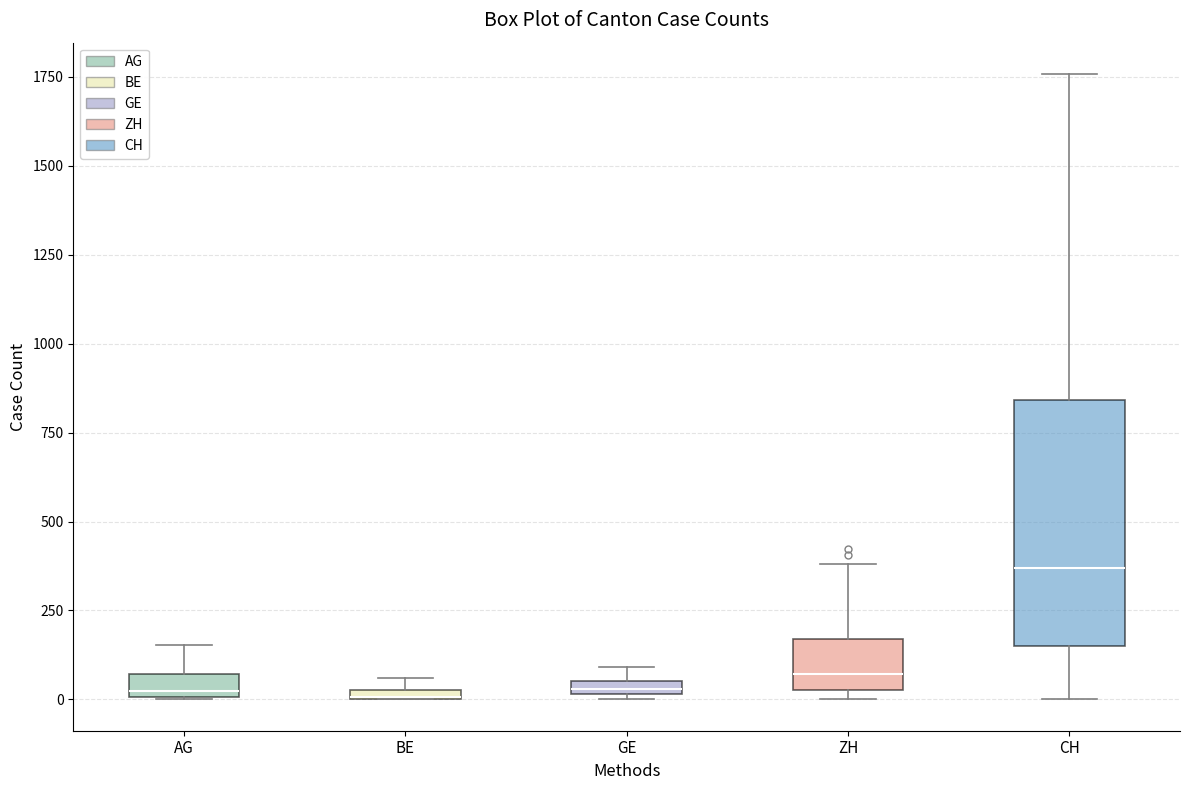

Where is the lower edge of the box for GE on the y-axis? The values are not printed on the chart, so give them approximately, as read against the axis.

0